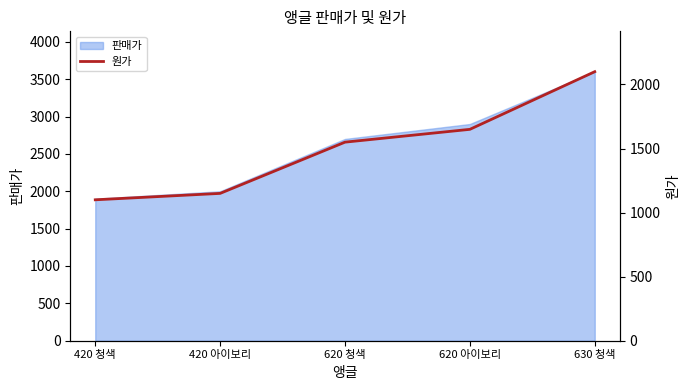

At which label does 판매가 reach its peak?

630 청색